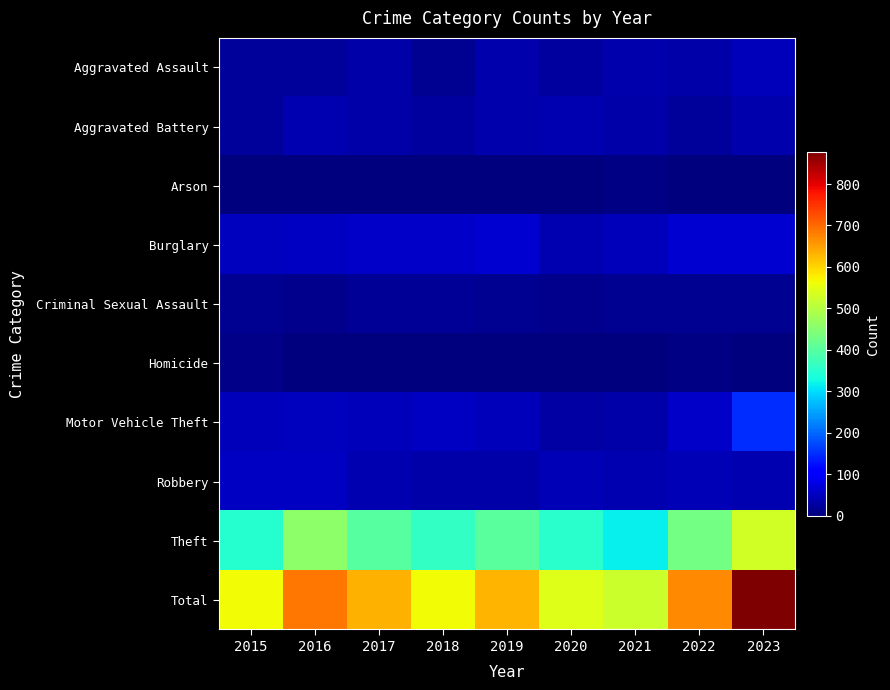

Reading right to left, transcribe all the data shown in this chart.

Aggravated Assault: 2023=45	2022=31	2021=37	2020=26	2019=36	2018=16	2017=34	2016=24	2015=24
Aggravated Battery: 2023=35	2022=23	2021=31	2020=39	2019=35	2018=26	2017=34	2016=38	2015=22
Arson: 2023=2	2022=3	2021=6	2020=1	2019=2	2018=1	2017=1	2016=1	2015=0
Burglary: 2023=62	2022=62	2021=45	2020=40	2019=62	2018=57	2017=58	2016=52	2015=50
Criminal Sexual Assault: 2023=14	2022=14	2021=14	2020=13	2019=15	2018=20	2017=19	2016=13	2015=14
Homicide: 2023=1	2022=5	2021=1	2020=2	2019=0	2018=0	2017=2	2016=2	2015=7
Motor Vehicle Theft: 2023=150	2022=58	2021=34	2020=30	2019=45	2018=52	2017=46	2016=49	2015=48
Robbery: 2023=40	2022=44	2021=38	2020=42	2019=32	2018=32	2017=41	2016=53	2015=52
Theft: 2023=529	2022=430	2021=317	2020=350	2019=403	2018=361	2017=398	2016=457	2015=347
Total: 2023=878	2022=670	2021=523	2020=543	2019=630	2018=565	2017=633	2016=689	2015=564